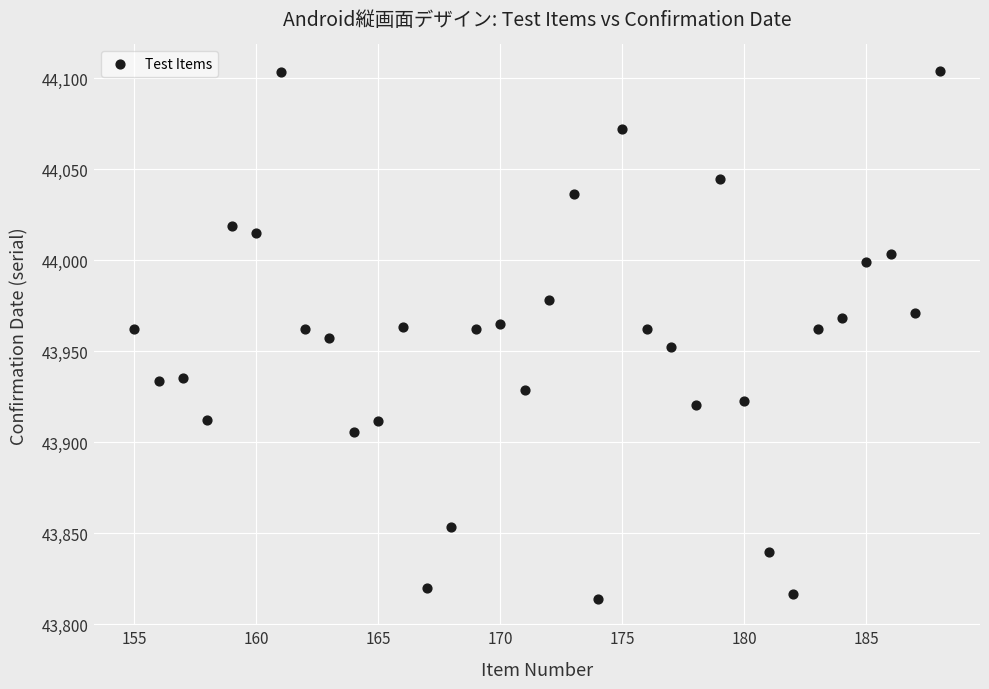

What is the range of X values (max minus min)?

33.0